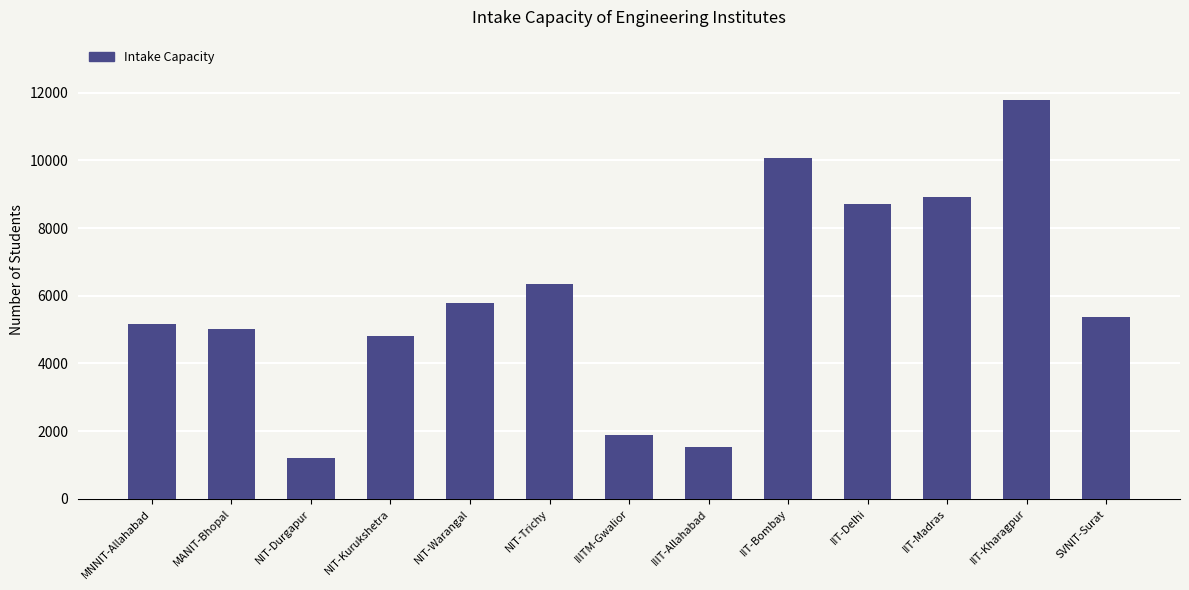

Rank the categories by value from lowest to highest.

NIT-Durgapur, IIIT-Allahabad, IIITM-Gwalior, NIT-Kurukshetra, MANIT-Bhopal, MNNIT-Allahabad, SVNIT-Surat, NIT-Warangal, NIT-Trichy, IIT-Delhi, IIT-Madras, IIT-Bombay, IIT-Kharagpur